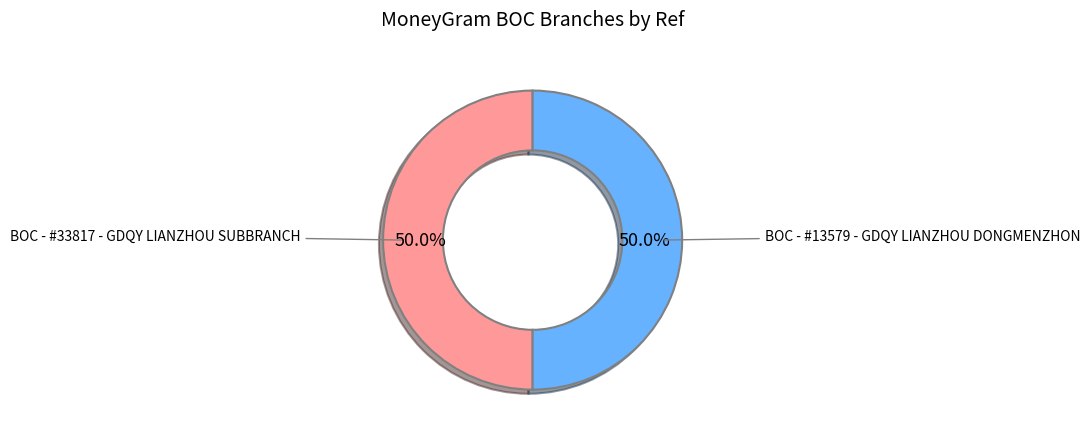

To the nearest percent, what percentage of the pie is BOC - #13579 - GDQY LIANZHOU DONGMENZHON?

50%